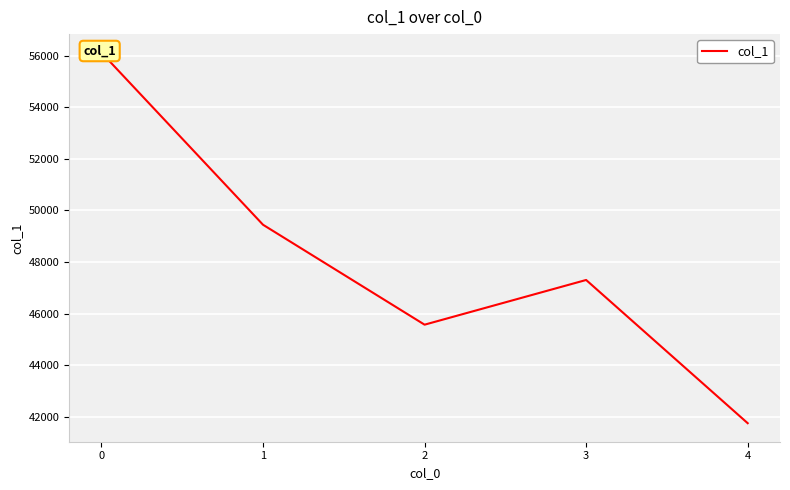

What is the approximate value at 1?

49441